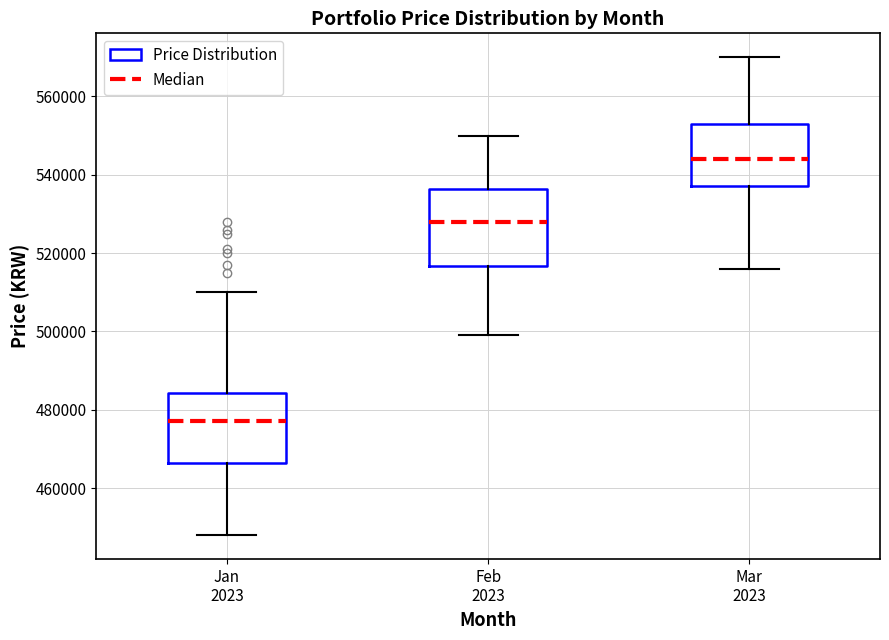

Reading left to right, read every box against the y-axis: the position of its median line, the range the box covers, and the ends of its whiskers. The values are not printed on the chart, so give them approximately, as read against the axis.

Jan 2023: median 478000, box 466000 to 484000, whiskers 448000 to 510000
Feb 2023: median 528000, box 516000 to 536000, whiskers 500000 to 550000
Mar 2023: median 544000, box 538000 to 554000, whiskers 516000 to 570000